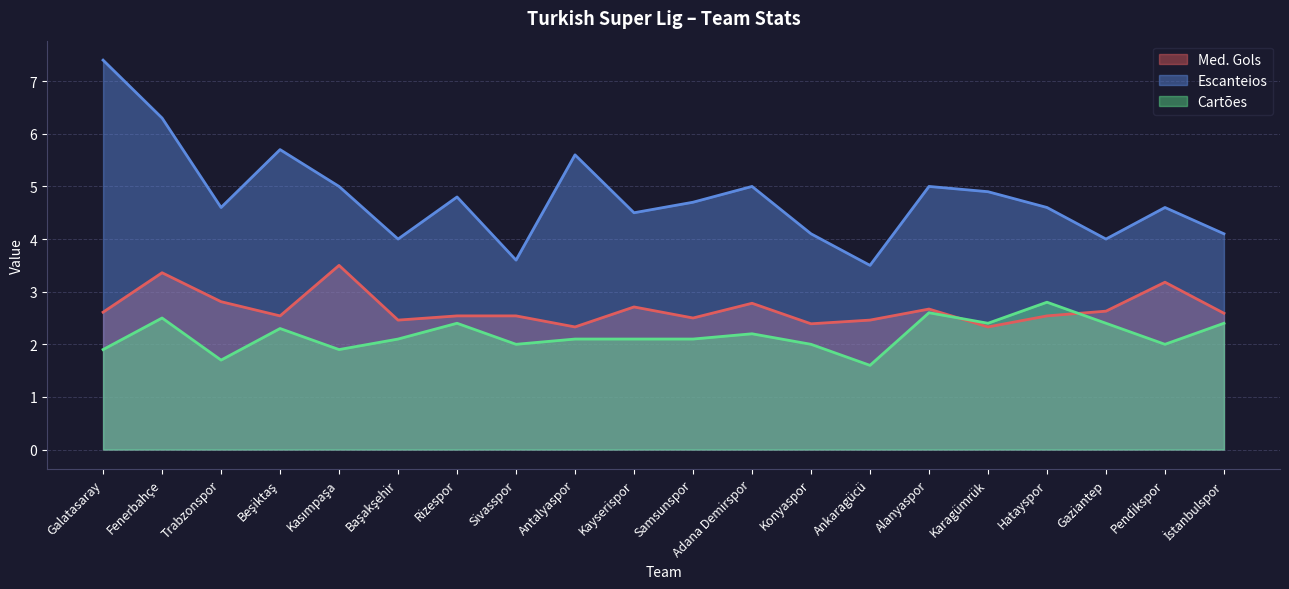

What is the difference between the Escanteios values at Sivasspor and İstanbulspor?

0.5